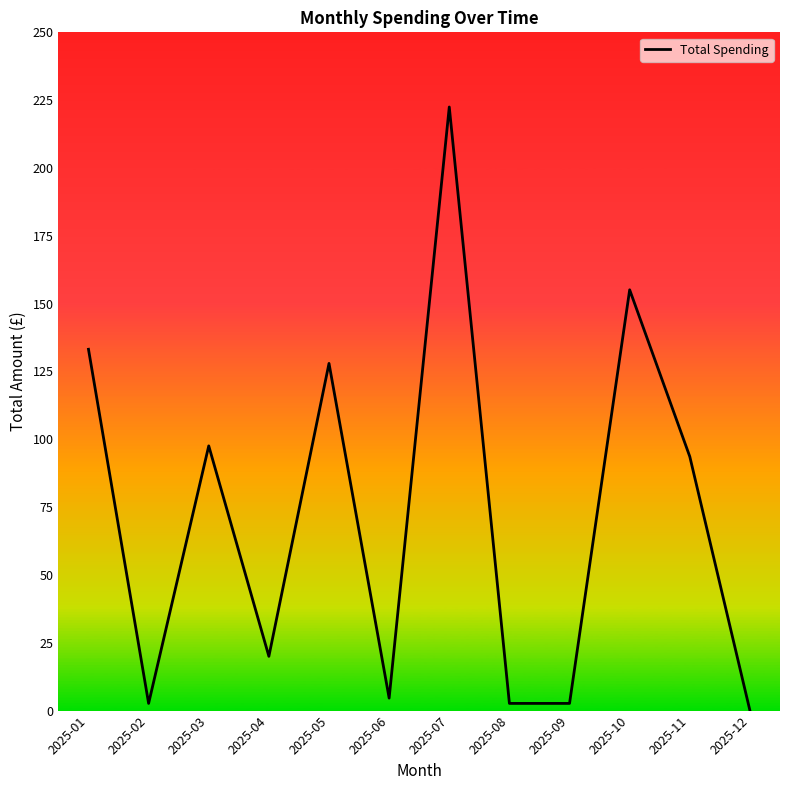

What value does the data have at 2025-03?

97.6